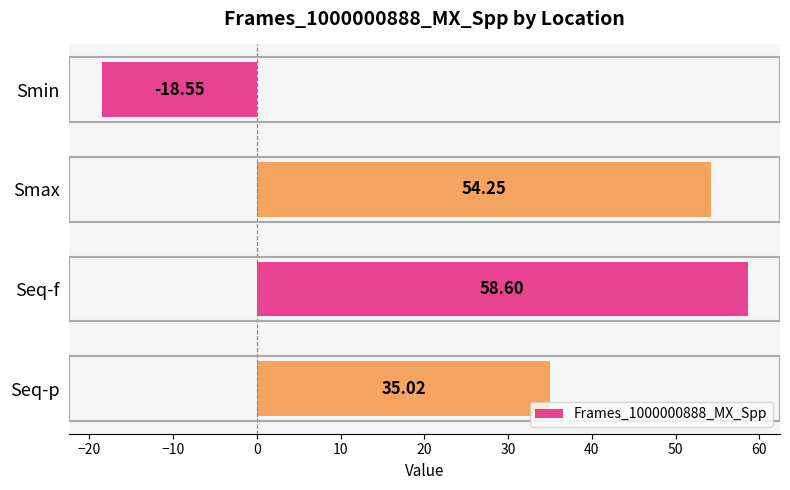

Which has a higher value, Seq-p or Seq-f?

Seq-f